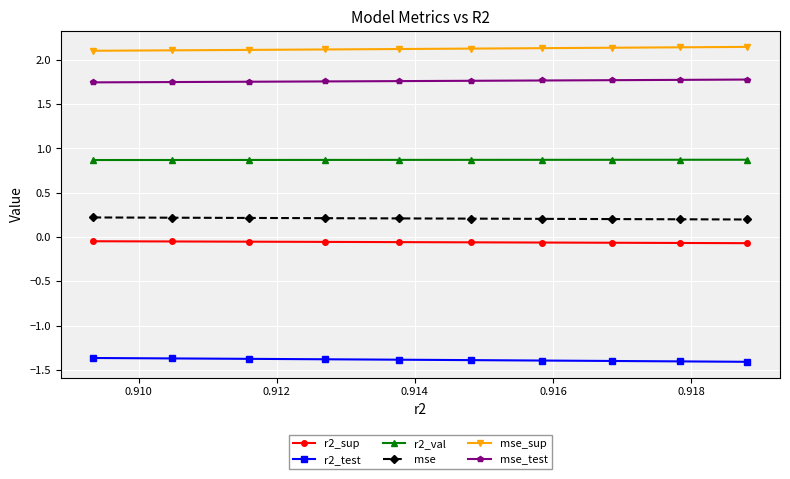

What is the value of the mse point at the 4th from the left?

0.2